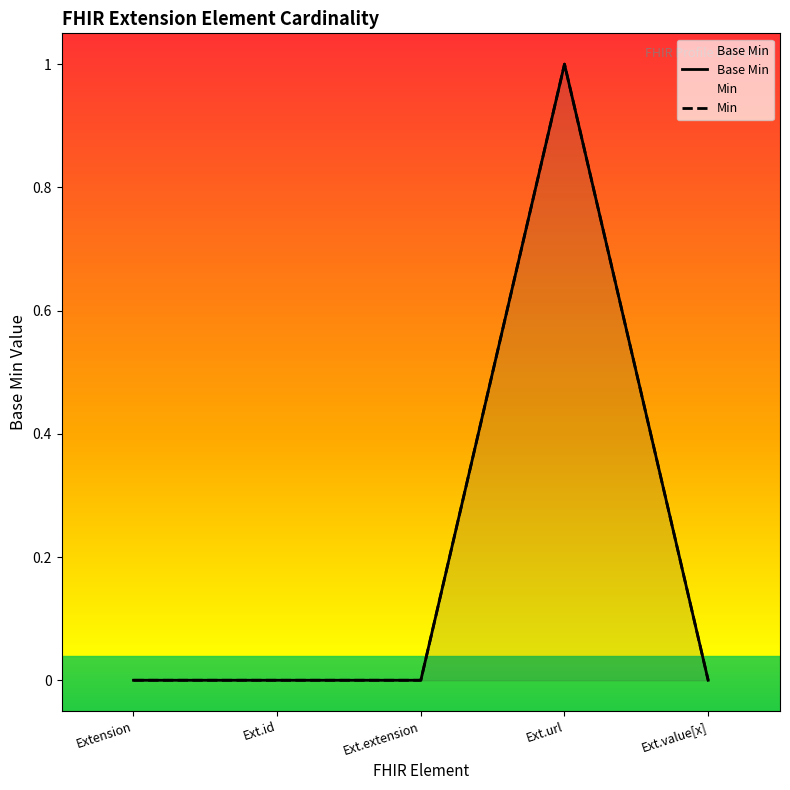

Rank the categories by value from lowest to highest.

Extension, Ext.id, Ext.extension, Ext.value[x], Ext.url